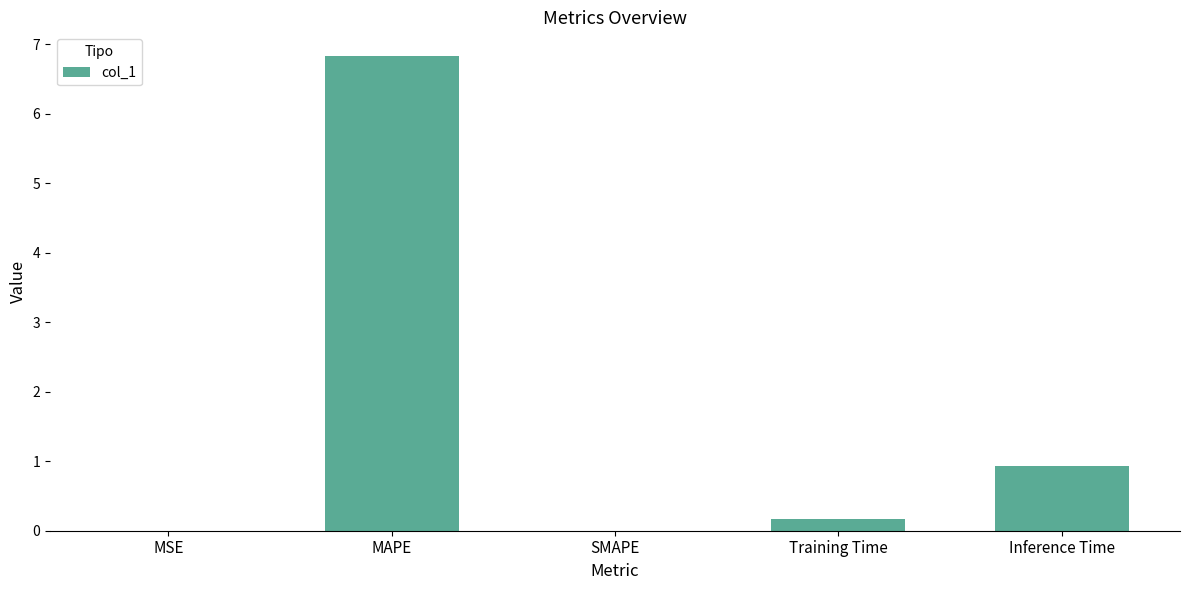

What is the greatest value displayed?

6.8